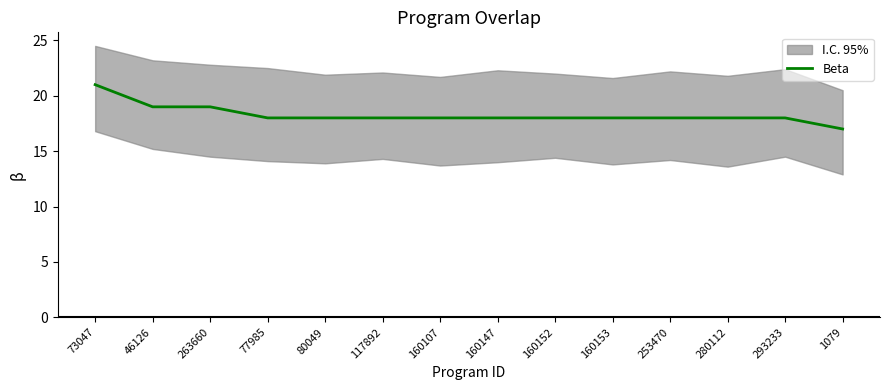

What is the label of the 13th point from the right?

46126